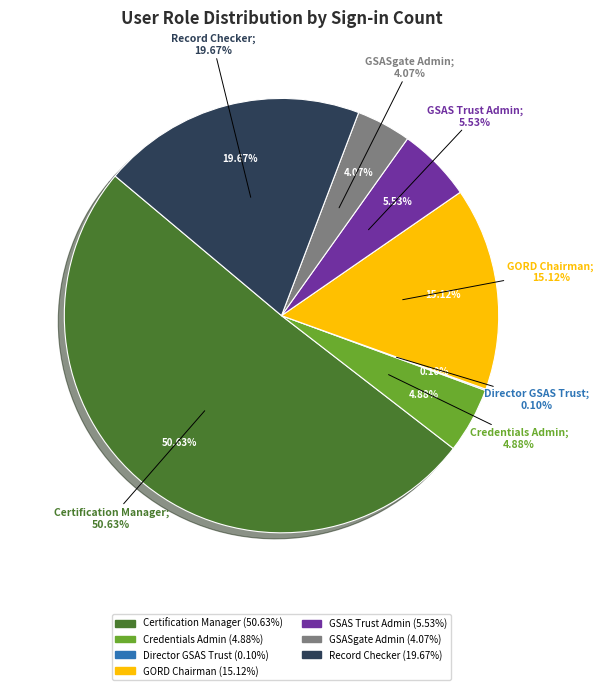

Between Credentials Admin and GSAS Trust Admin, which is larger?

GSAS Trust Admin